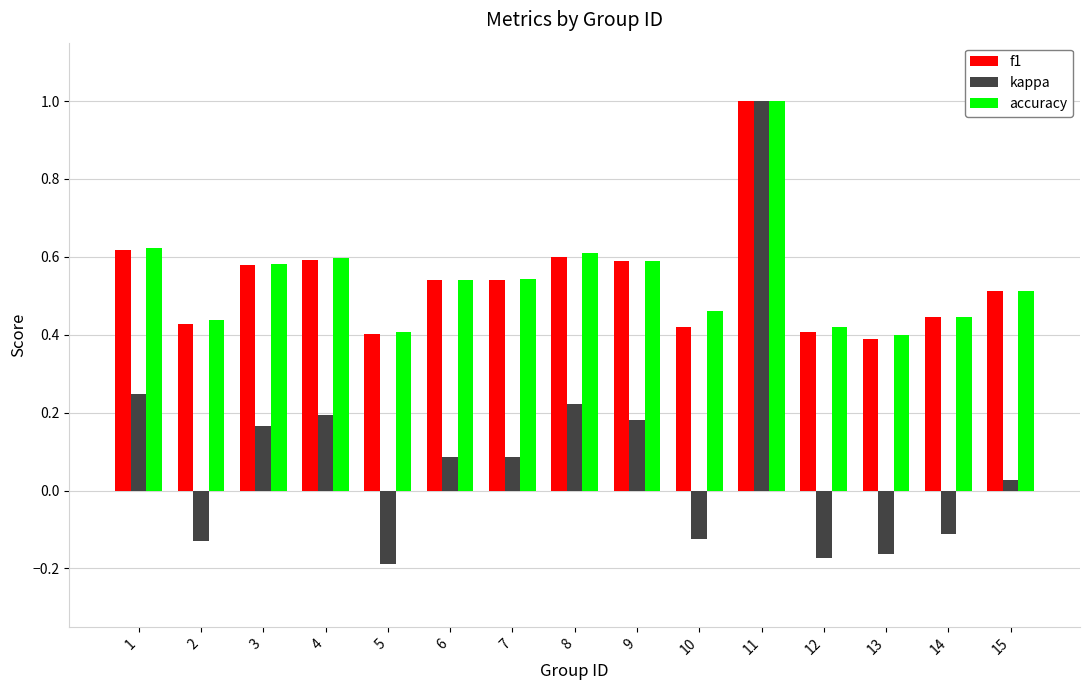

The value of f1 at 9 is 0.6. True or false?

True